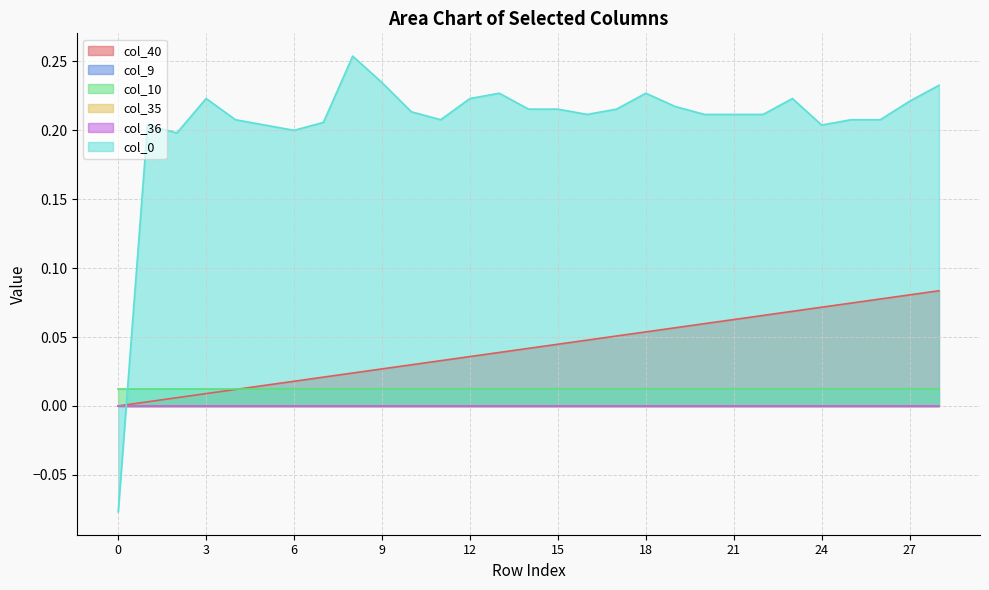

Which series has the largest range (max minus min)?

col_0